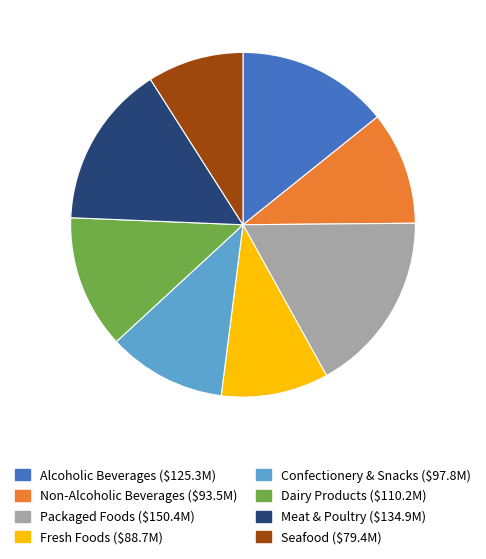

The Alcoholic Beverages ($125.3M) slice represents 21% of the pie. True or false?

False